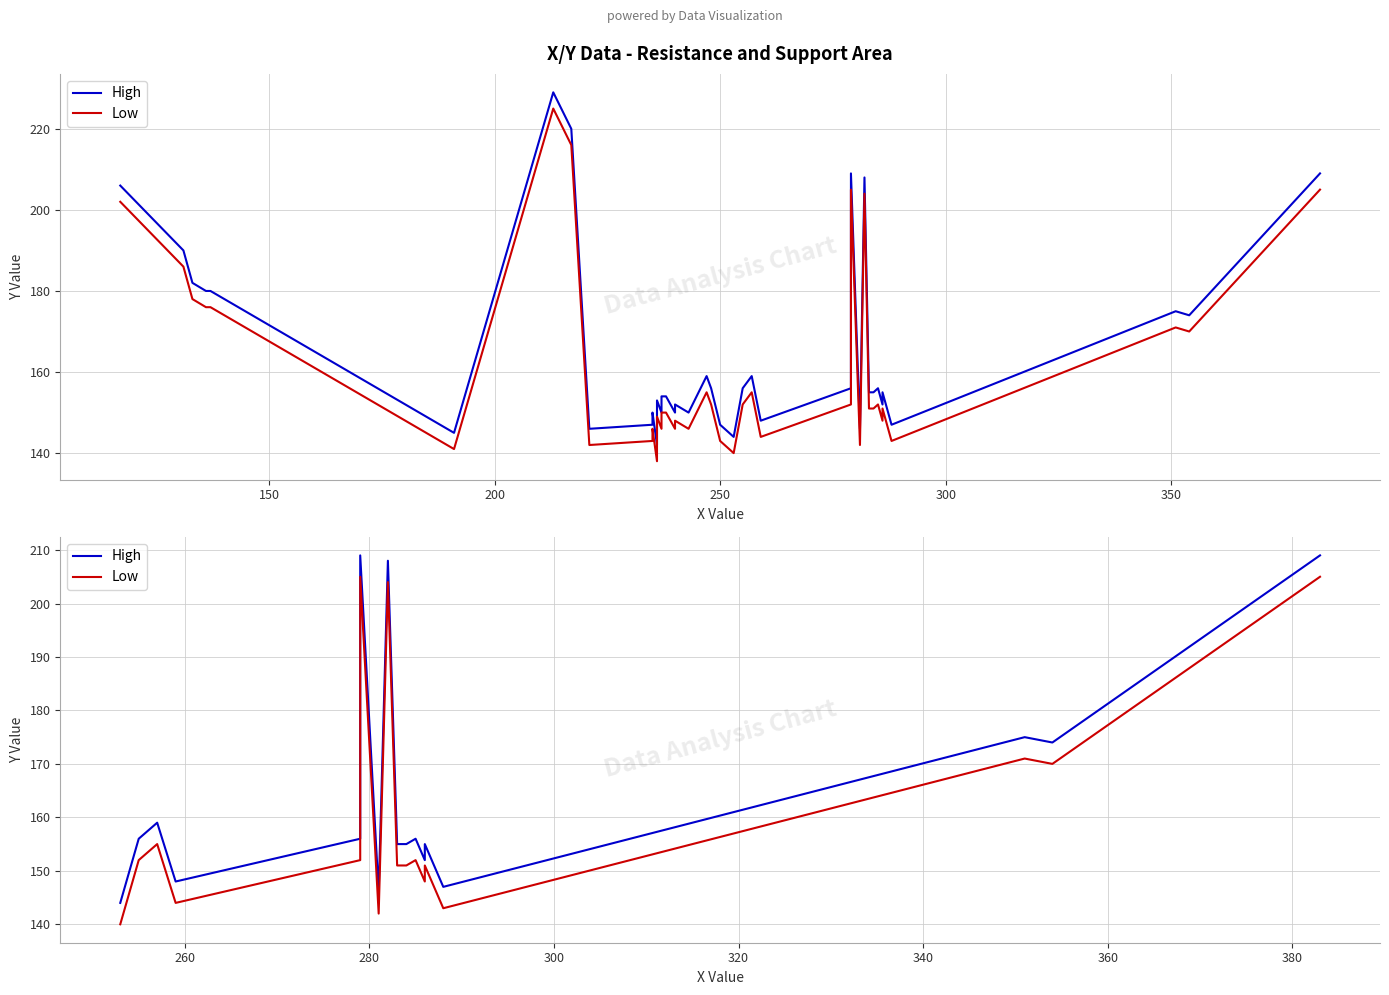

What is the spread (max minus min) of values at 250?

4